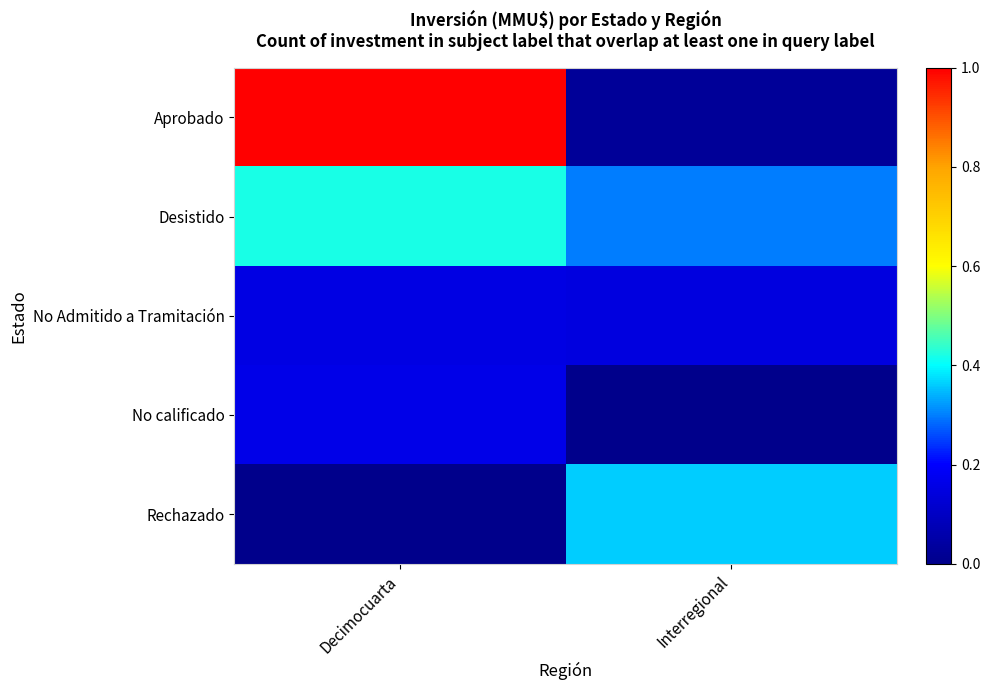

At Interregional, list the series in order from smallest to largest.

No calificado, Aprobado, No Admitido a Tramitación, Desistido, Rechazado